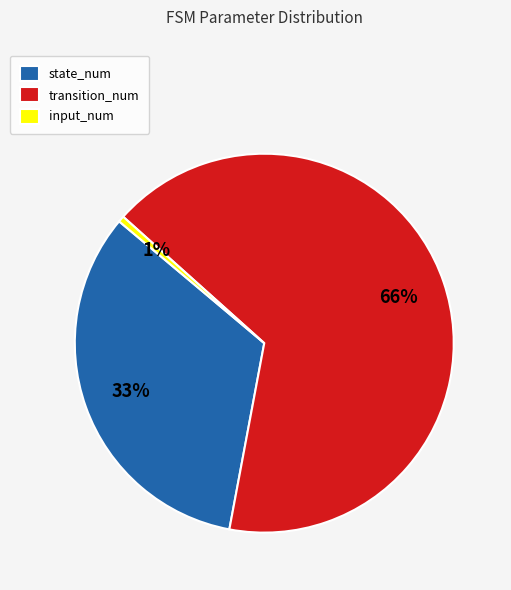

What is the majority slice?

transition_num